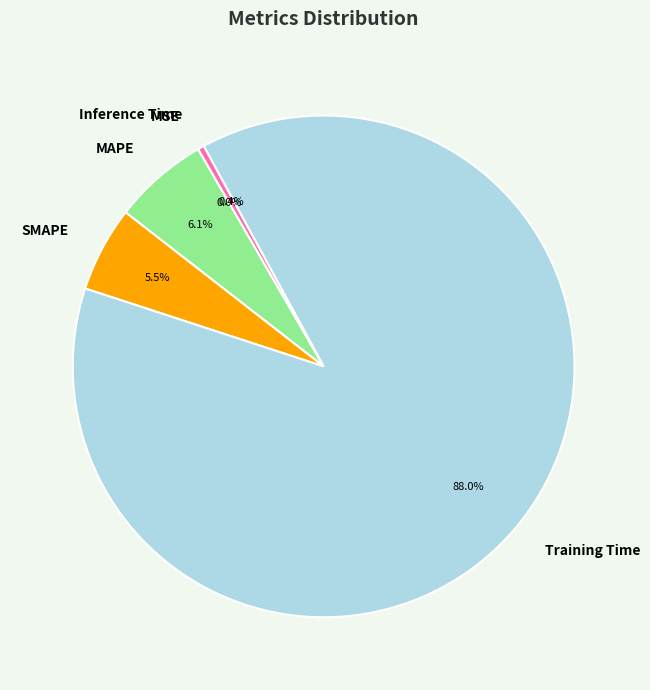

To the nearest percent, what is the average slice percentage?

20%